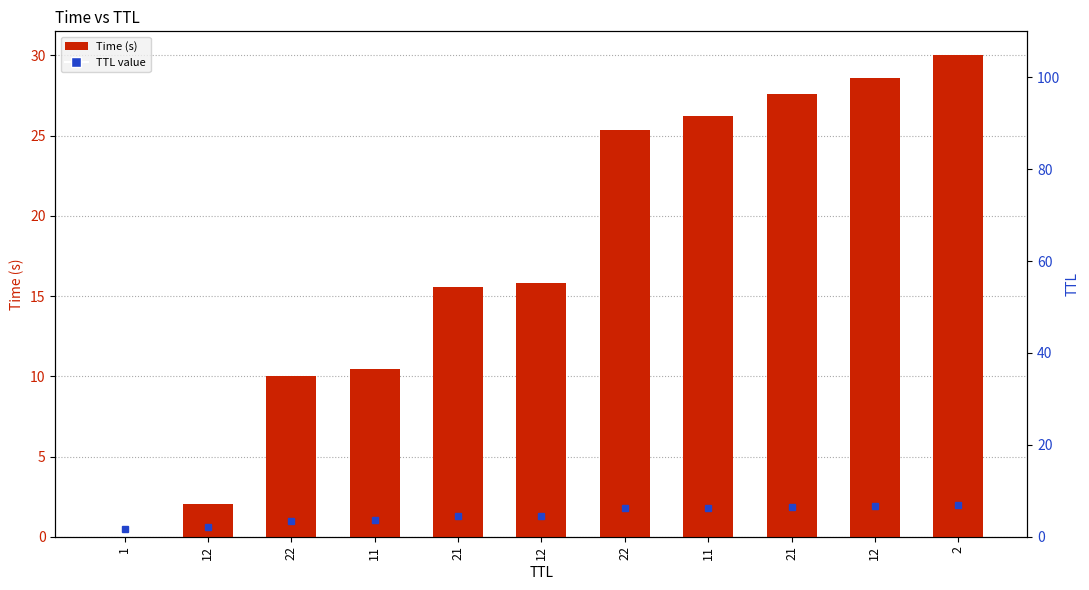

What is the difference between the values at 2 and 1?

30.0